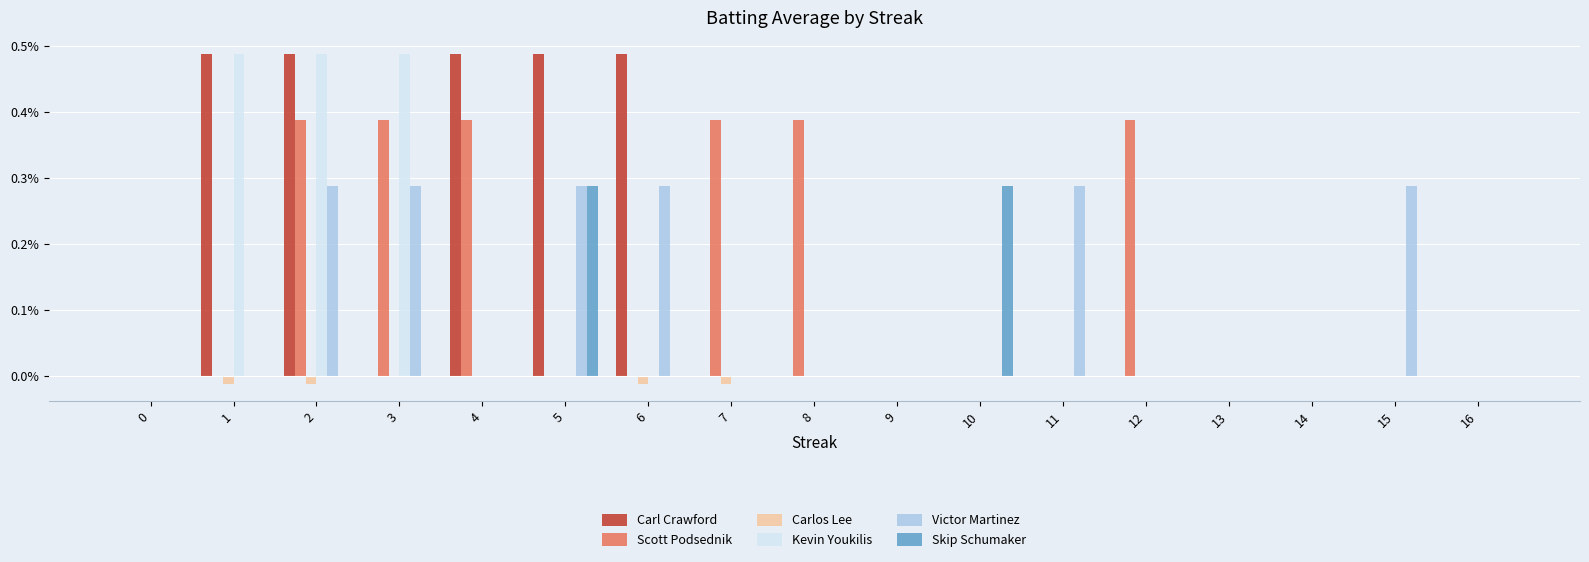

Are the bars grouped side by side (vs. stacked)?

Yes